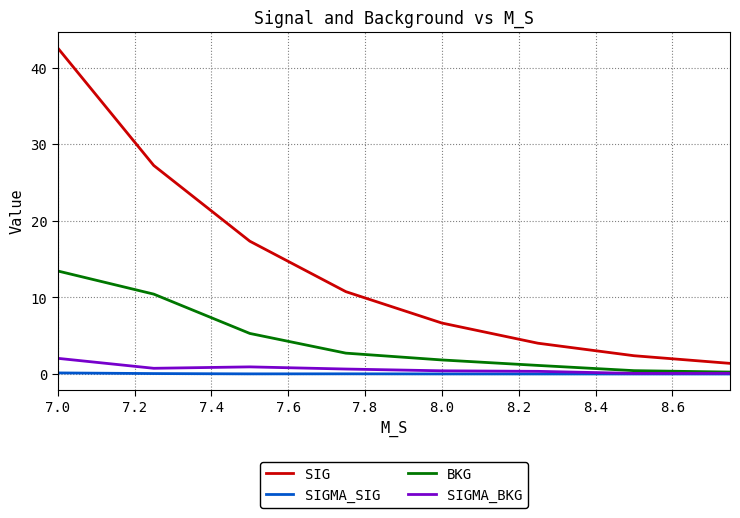

What is the difference between the maximum and minimum values in the SIGMA_BKG series?

2.0